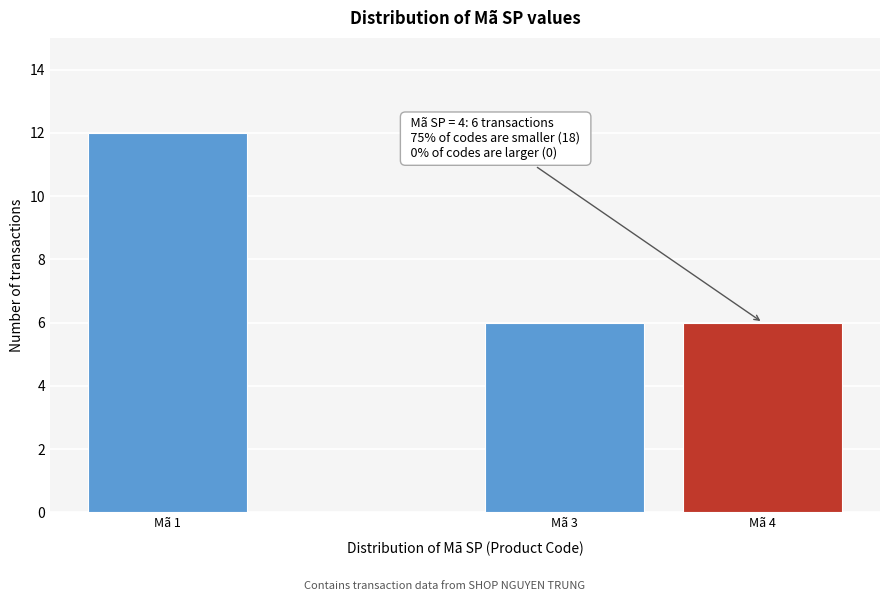

Reading left to right, what are all the values shown in this chart?

Mã 1=12	Mã 3=6	Mã 4=6